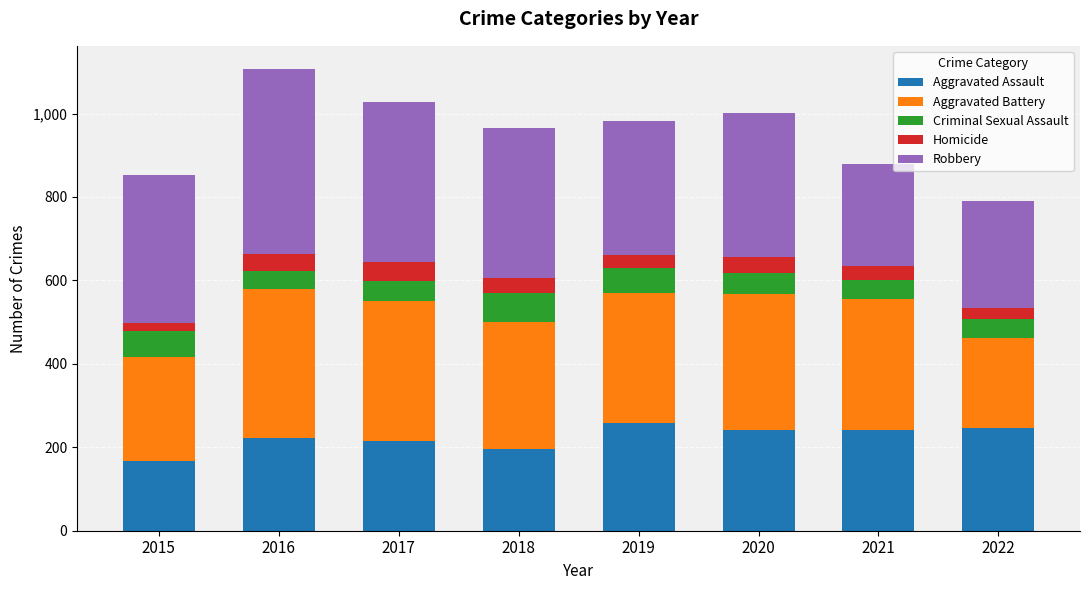

What is the total value across all series at 2018?

965